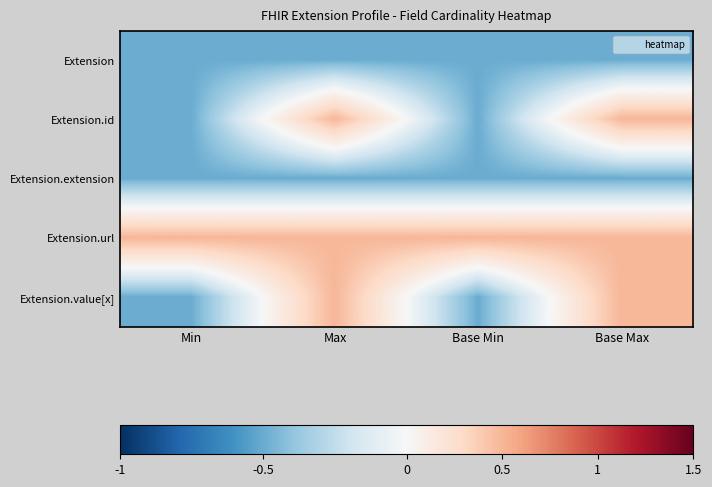

What is the total value across all series at Max?

0.5